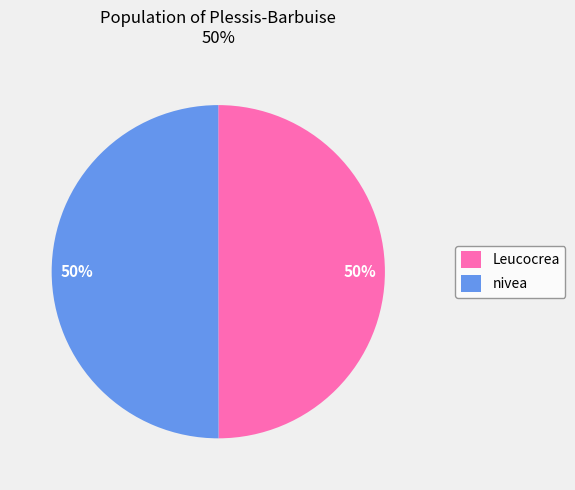

Approximately how many times larger is the value at Leucocrea compared to nivea?

1.0